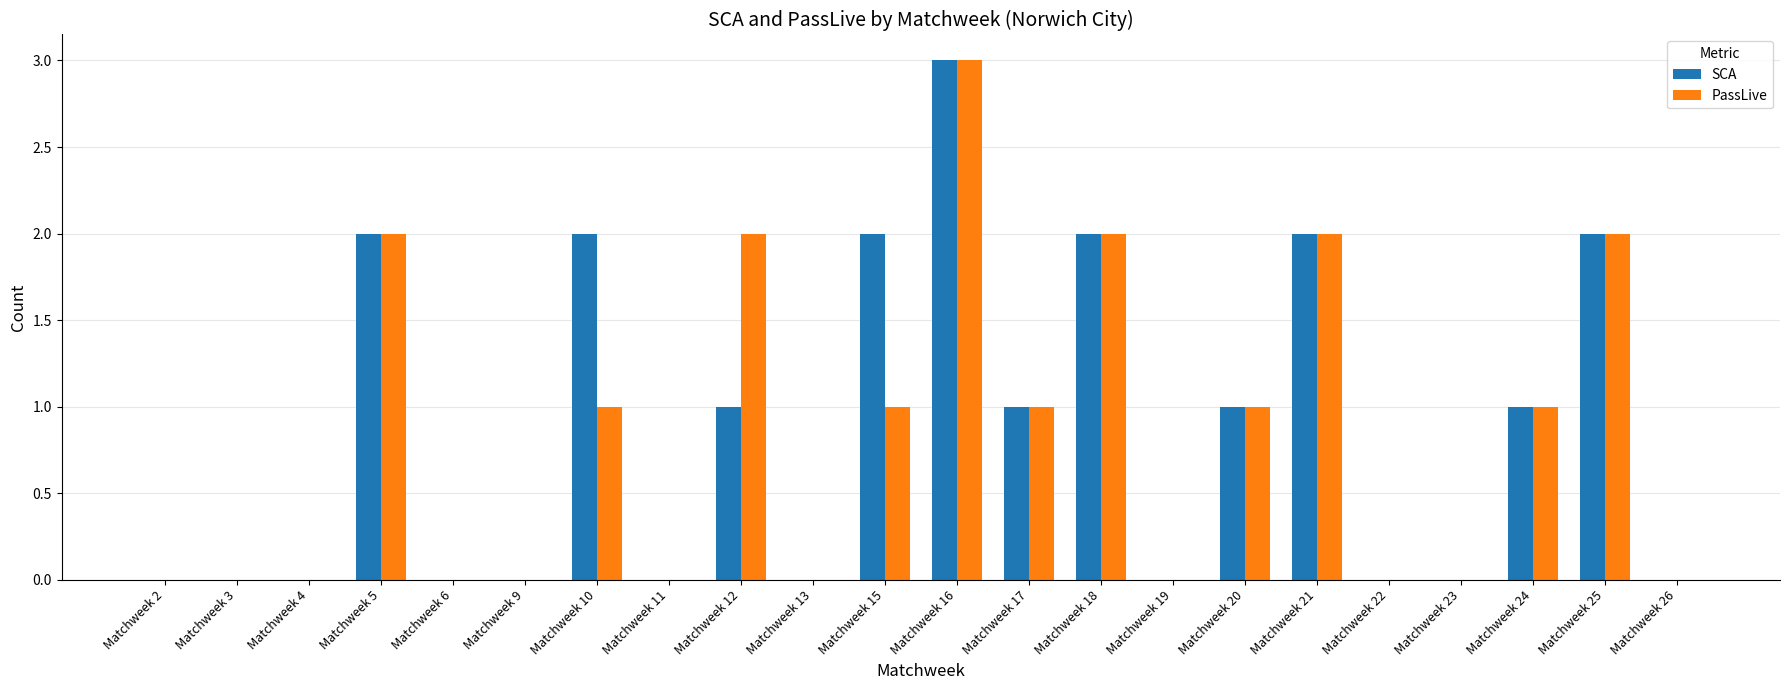

What is the sum of all PassLive values?

18